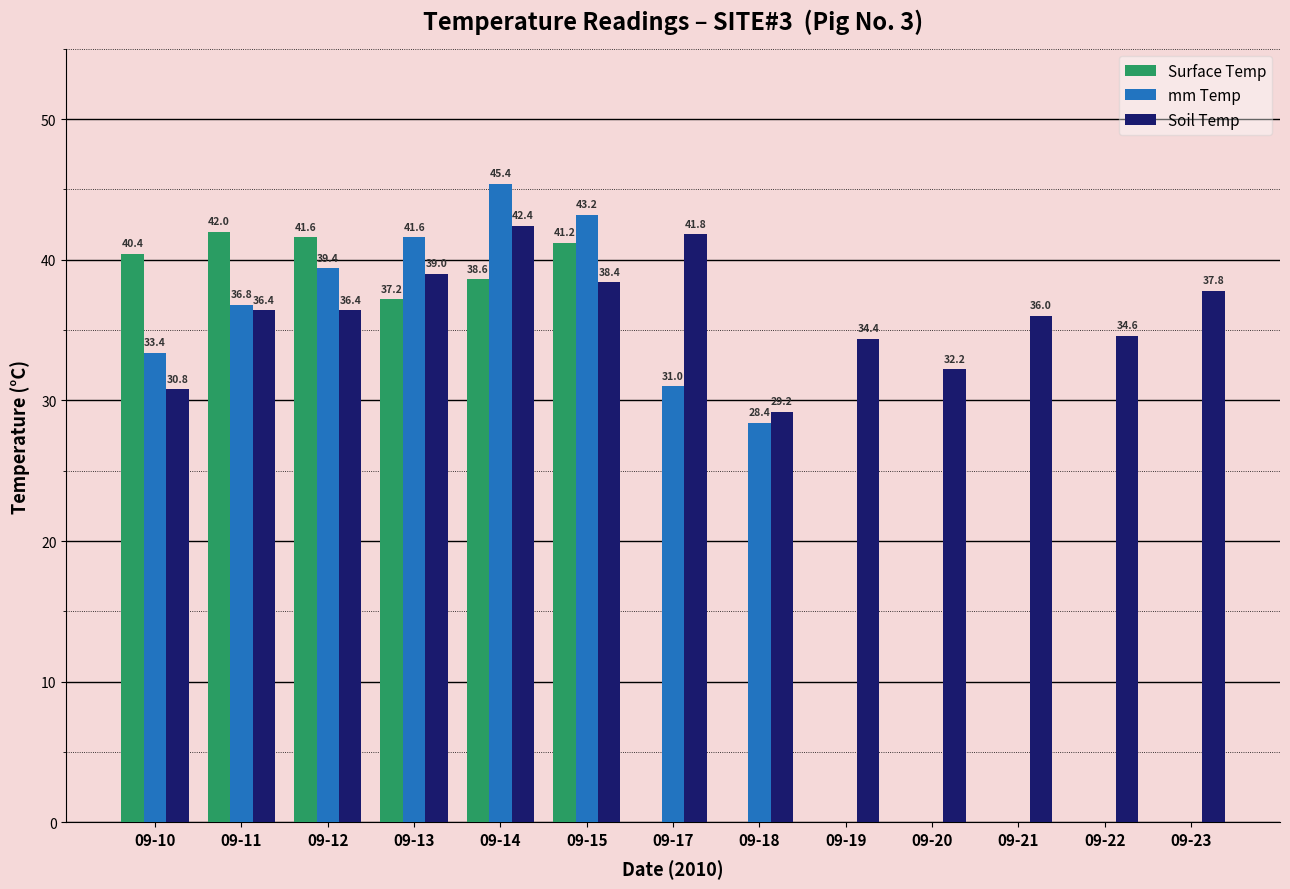

Which category has the highest value across all series?

09-14